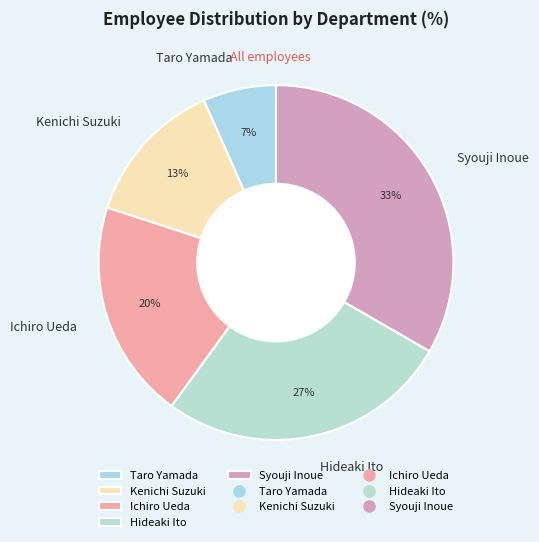

What is the largest slice in the pie chart?

Syouji Inoue